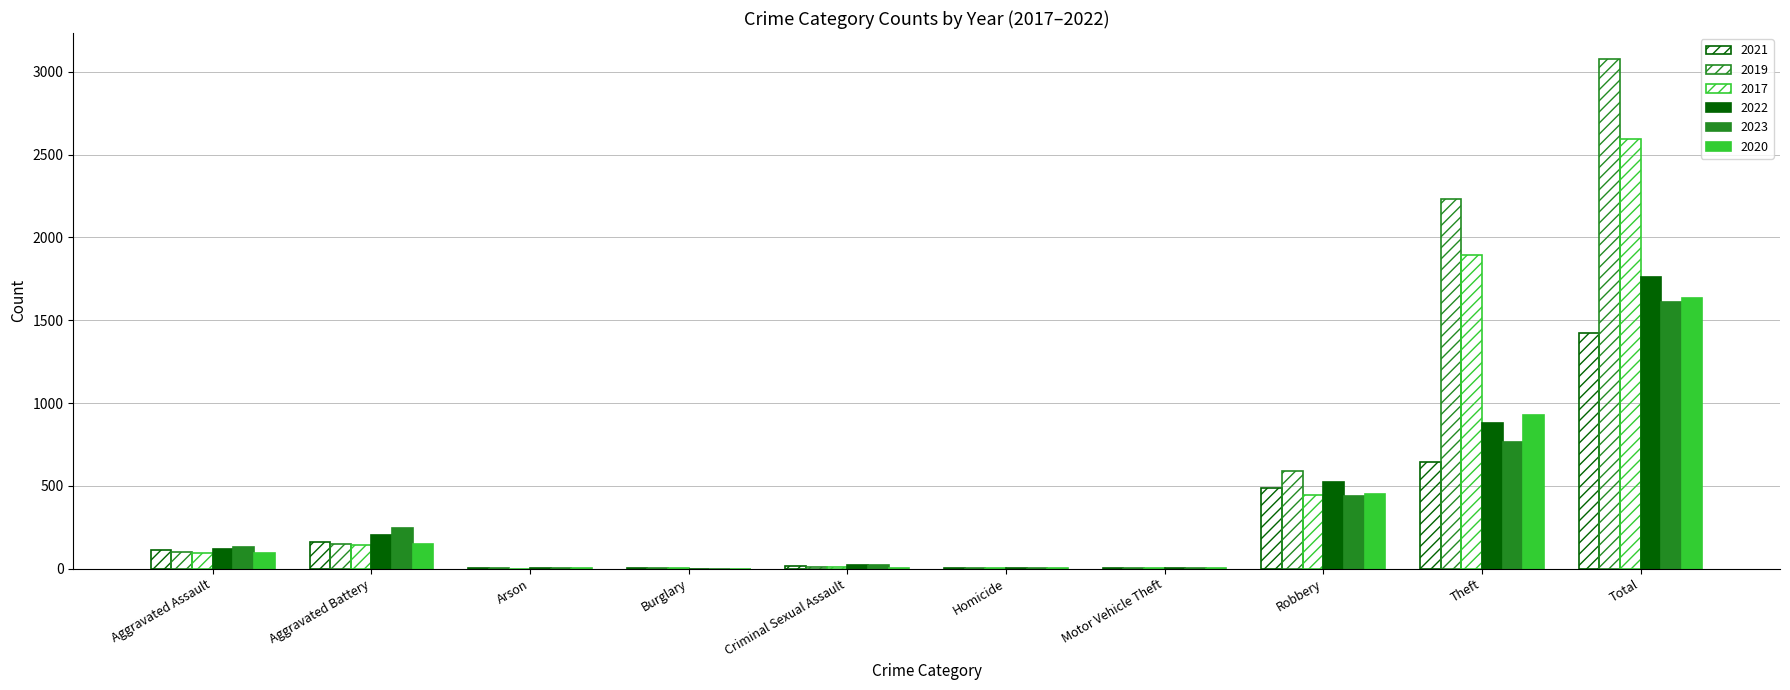

What is the sum of all 2022 values?

3520